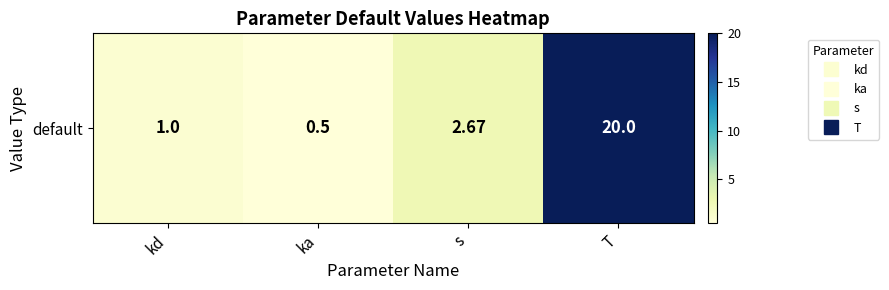

What is the change in value from kd to s?

+1.7